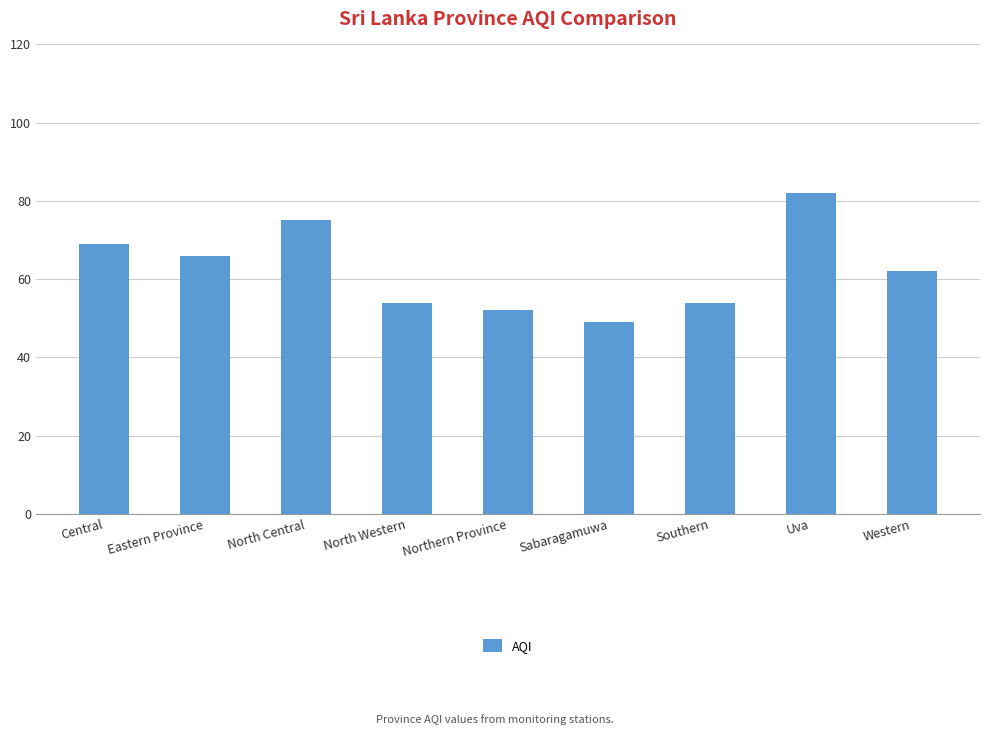

What is the greatest value displayed?

82